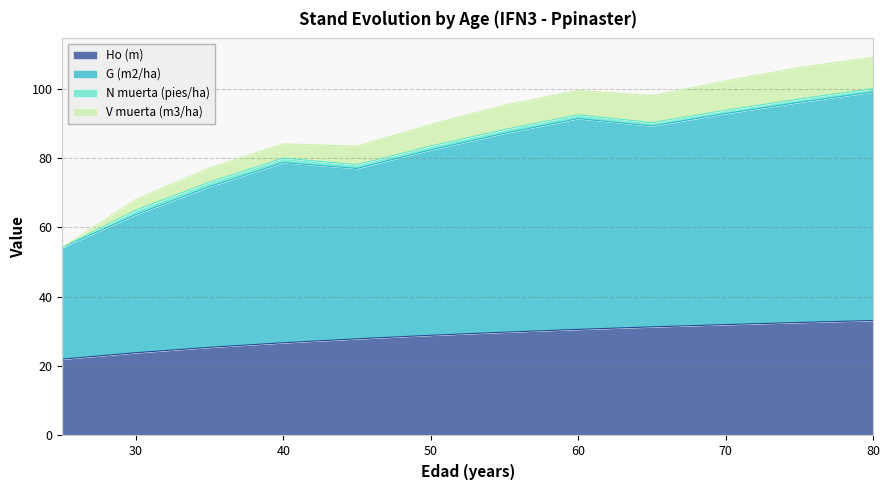

How many data points in V muerta (m3/ha) are above 95?

6